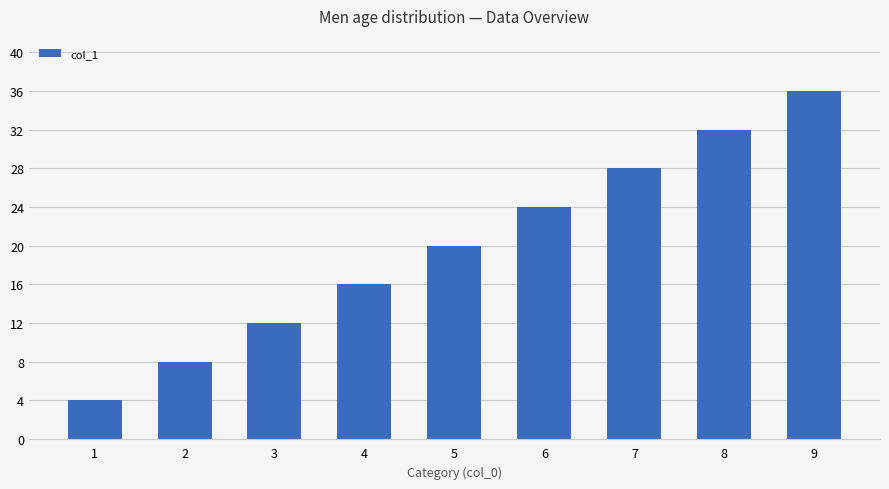

At which label is the value closest to 20?

5